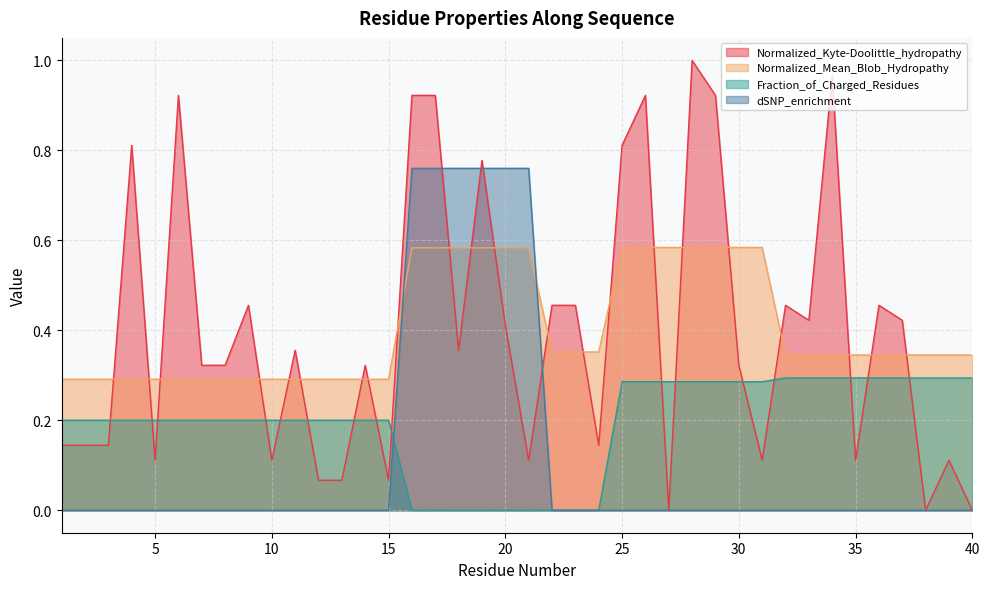

How many intersections are there between dSNP_enrichment and Normalized_Mean_Blob_Hydropathy?

2